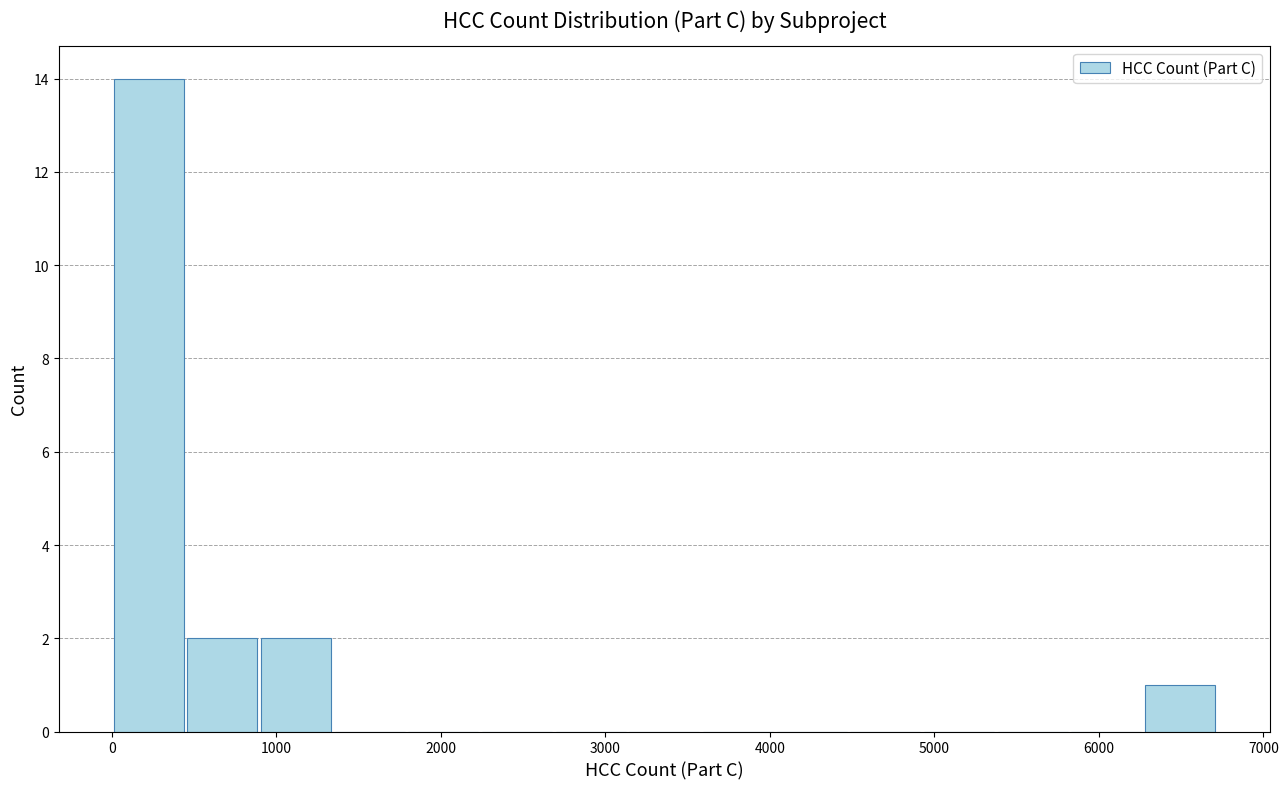

Reading left to right, transcribe this chart: for each bar, give the range it covers on the x-axis and its height. Neither the bar edges nor the heights are printed on the chart, so give them approximately, as read against the axes.

0 to 400: 14
400 to 900: 2
900 to 1300: 2
1300 to 1800: 0
1800 to 2200: 0
2200 to 2700: 0
2700 to 3100: 0
3100 to 3600: 0
3600 to 4000: 0
4000 to 4500: 0
4500 to 4900: 0
4900 to 5400: 0
5400 to 5800: 0
5800 to 6300: 0
6300 to 6700: 1